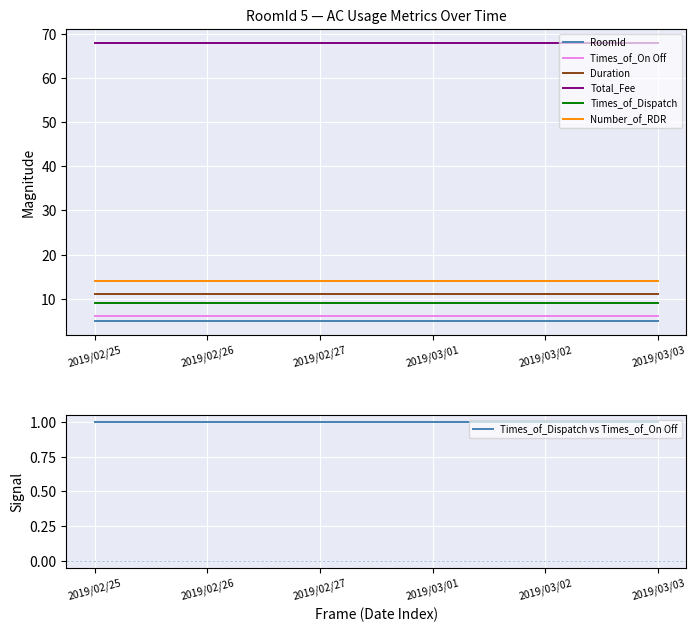

Reading left to right, what are all the values shown in this chart?

RoomId: 2019/02/25=5	2019/02/26=5	2019/02/27=5	2019/03/01=5	2019/03/02=5	2019/03/03=5
Times_of_On Off: 2019/02/25=6	2019/02/26=6	2019/02/27=6	2019/03/01=6	2019/03/02=6	2019/03/03=6
Duration: 2019/02/25=11	2019/02/26=11	2019/02/27=11	2019/03/01=11	2019/03/02=11	2019/03/03=11
Total_Fee: 2019/02/25=68	2019/02/26=68	2019/02/27=68	2019/03/01=68	2019/03/02=68	2019/03/03=68
Times_of_Dispatch: 2019/02/25=9	2019/02/26=9	2019/02/27=9	2019/03/01=9	2019/03/02=9	2019/03/03=9
Number_of_RDR: 2019/02/25=14	2019/02/26=14	2019/02/27=14	2019/03/01=14	2019/03/02=14	2019/03/03=14